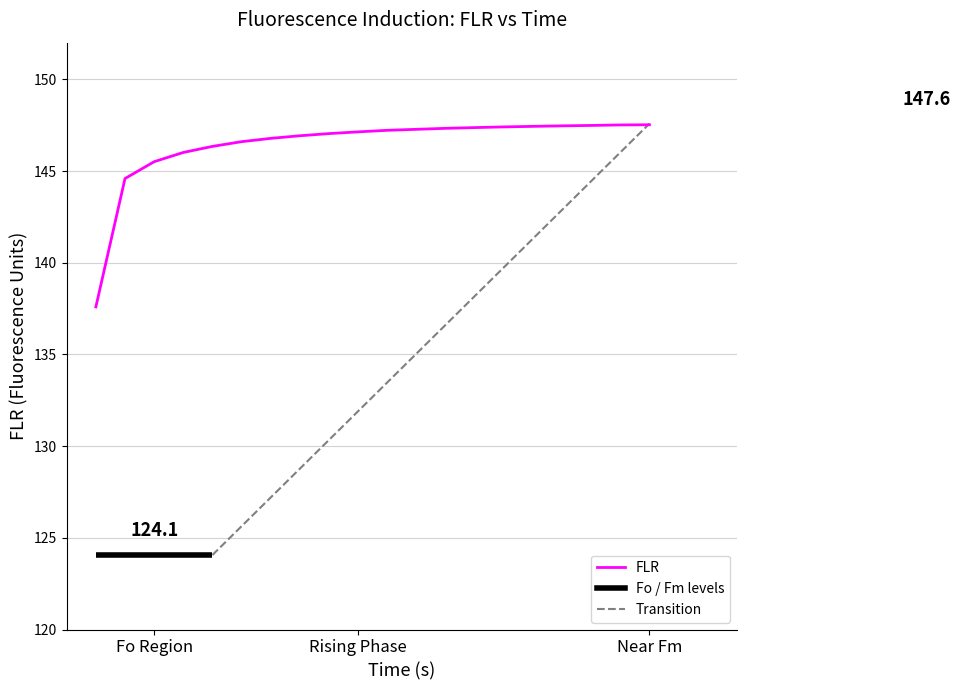

Reading right to left, extract all data points from this chart.

147.5	147.5	147.5	147.5	147.4	147.4	147.4	147.3	147.3	147.2	147.1	147.0	146.9	146.8	146.6	146.3	146.0	145.5	144.6	137.6